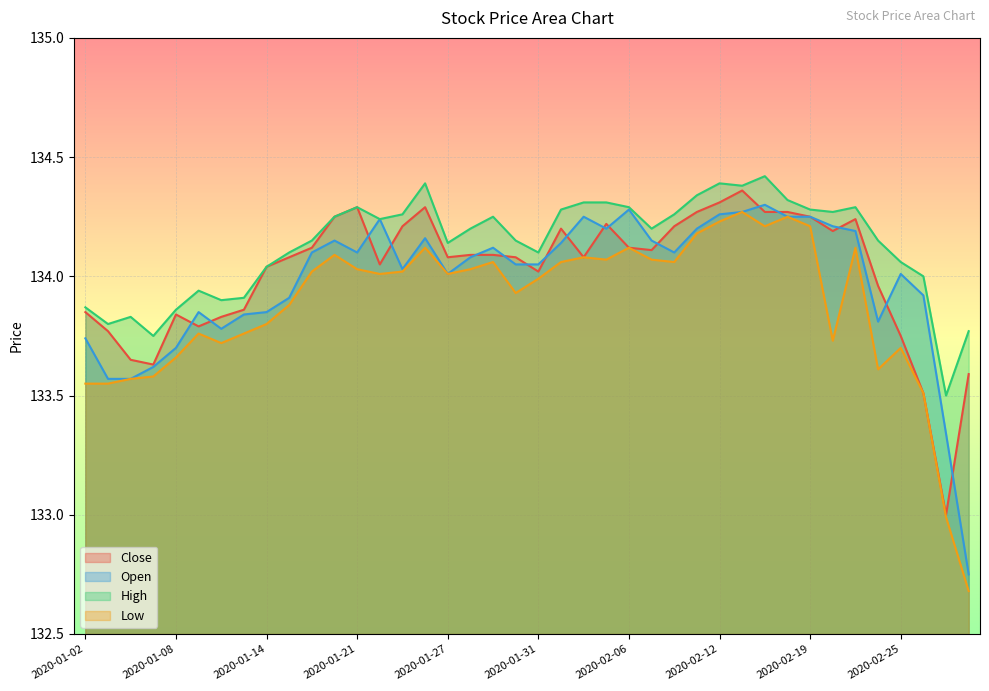

True or false: High and Open cross at least once.

False